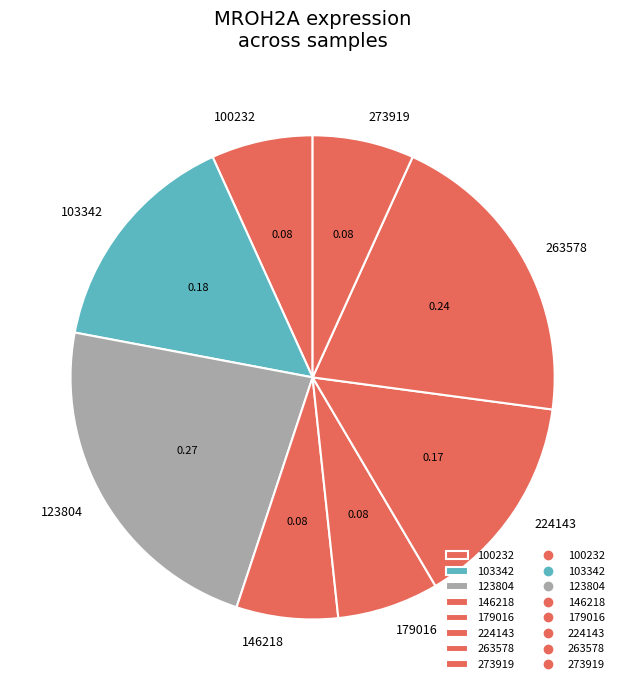

Do 263578 and 100232 together represent more than half of the pie?

No